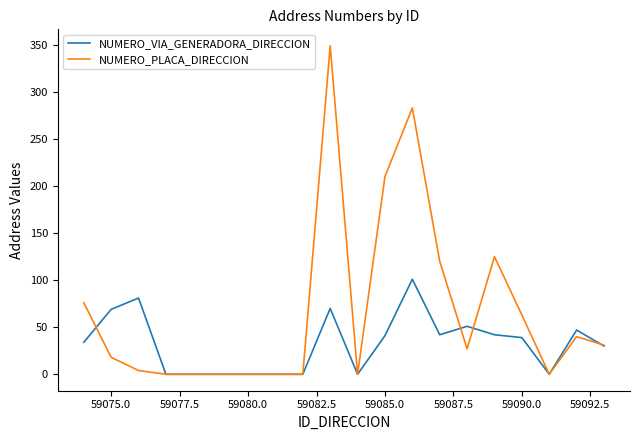

What is the greatest value displayed?

349